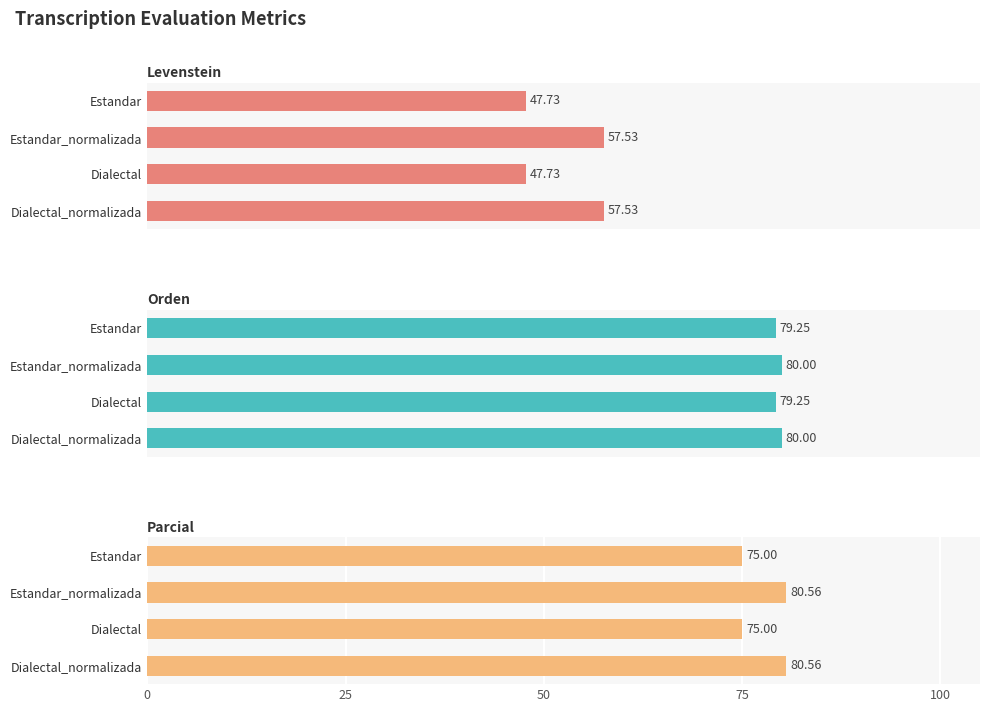

Which series has the largest total across all categories?

Orden